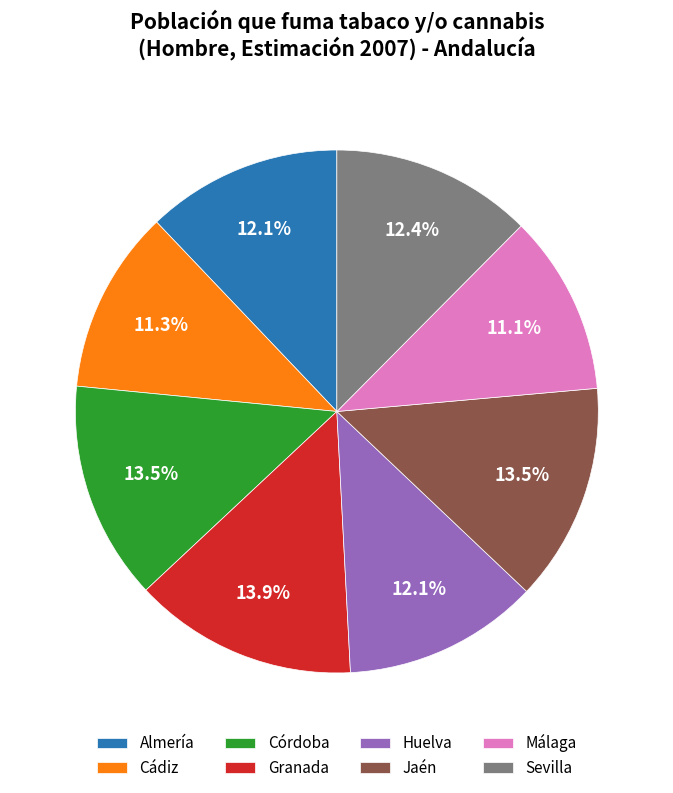

To the nearest percent, what is the difference between the Córdoba and Sevilla slice percentages?

1%